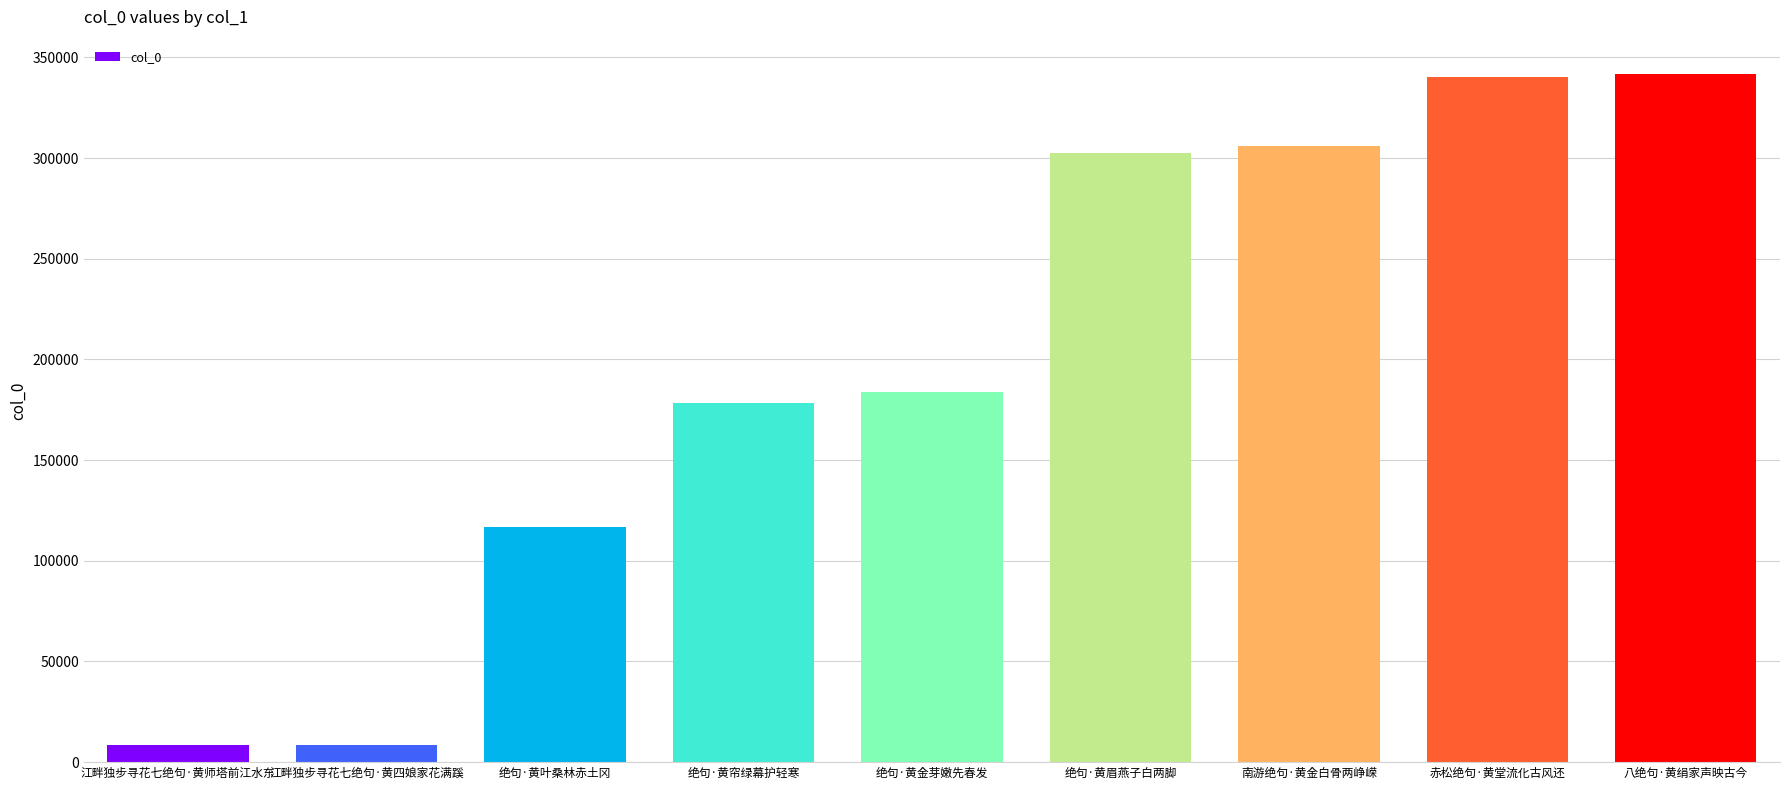

What is the difference between the maximum and minimum values?

333429